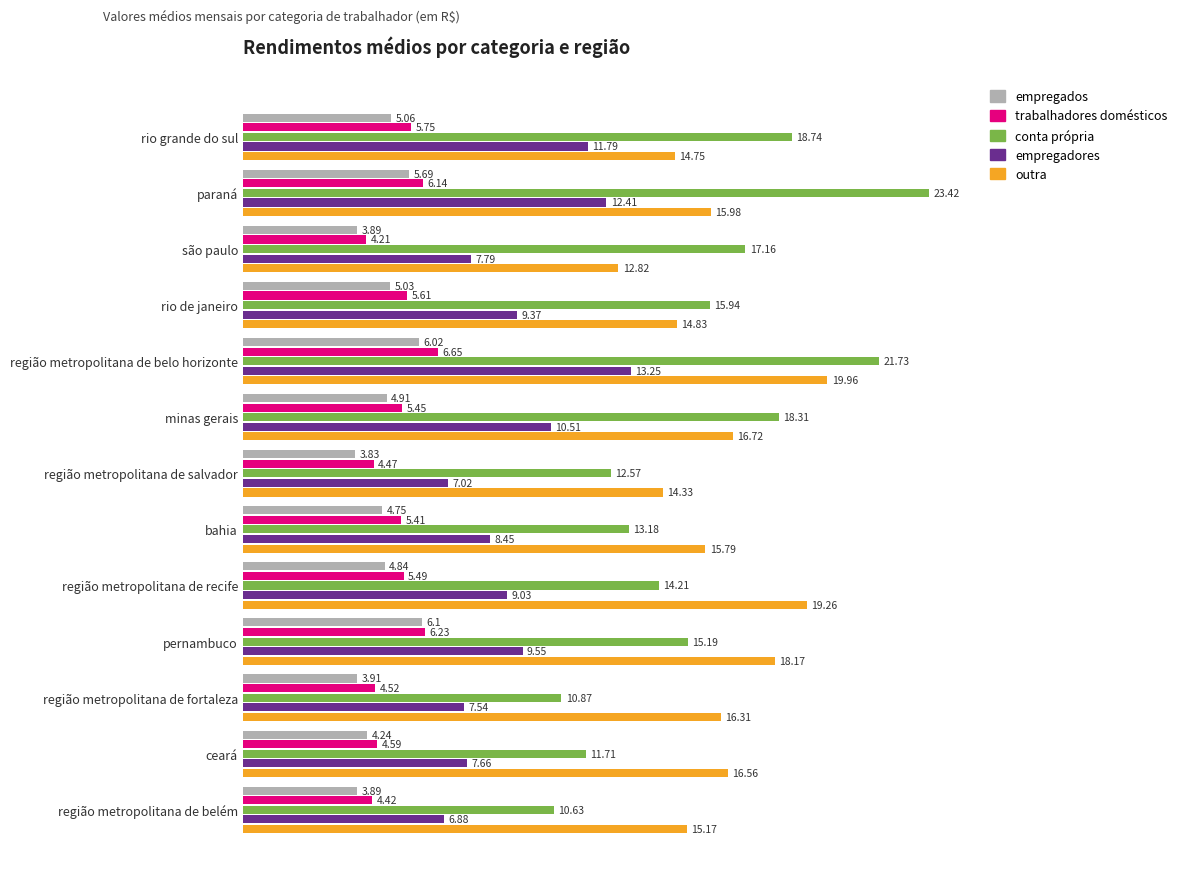

What is the total value across all series at bahia?

47.6